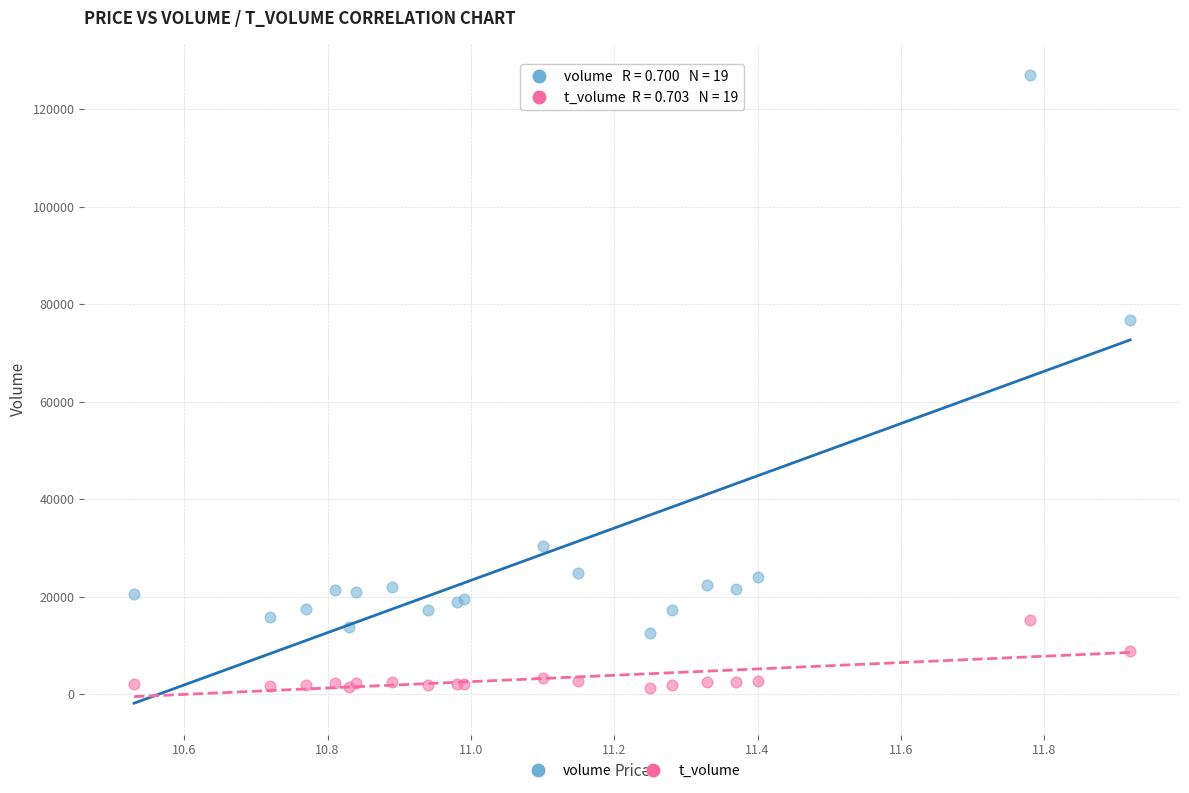

Which series has the largest Y range (max minus min)?

volume